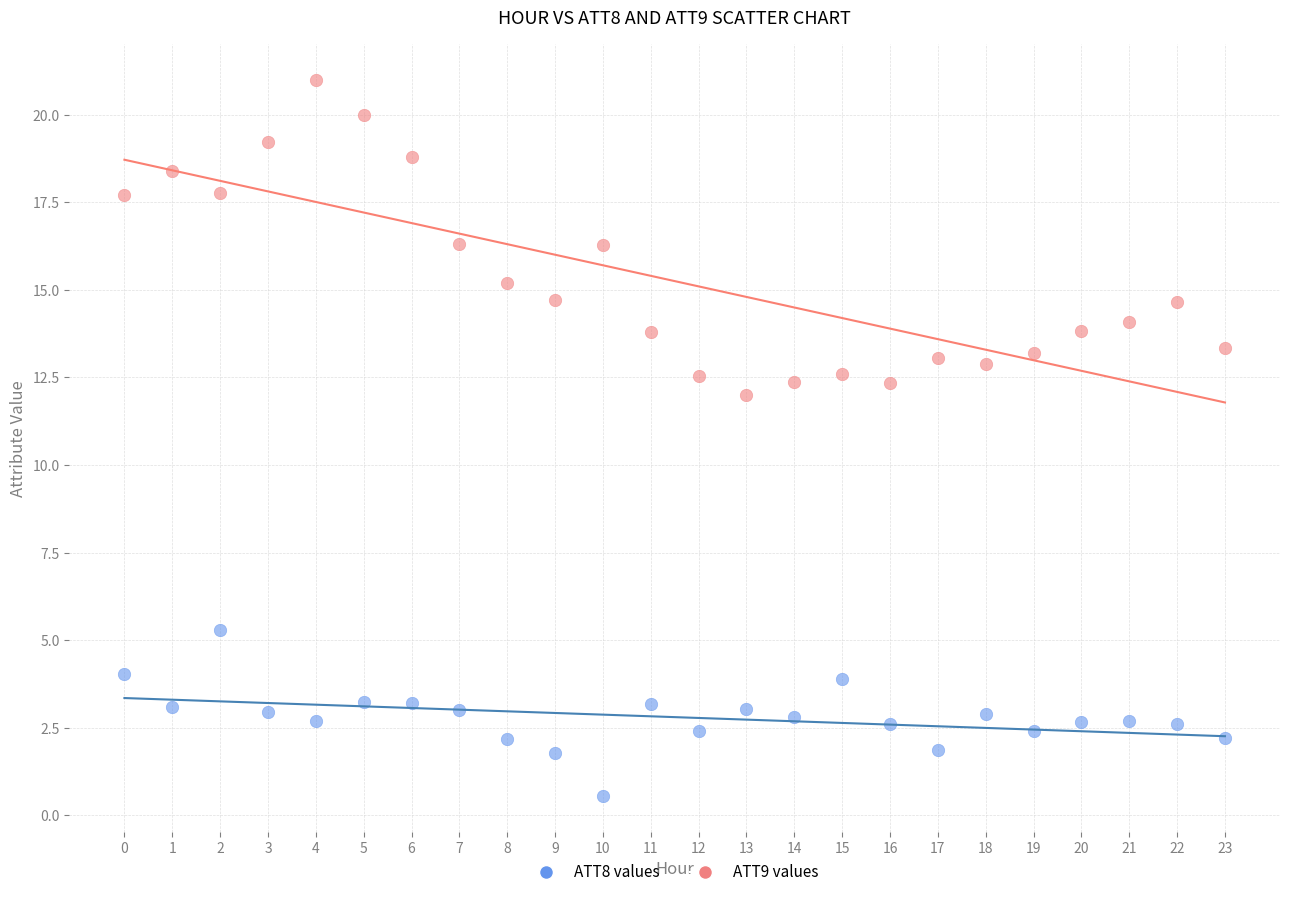

Across all series, what Y value is closest to 10?

12.0